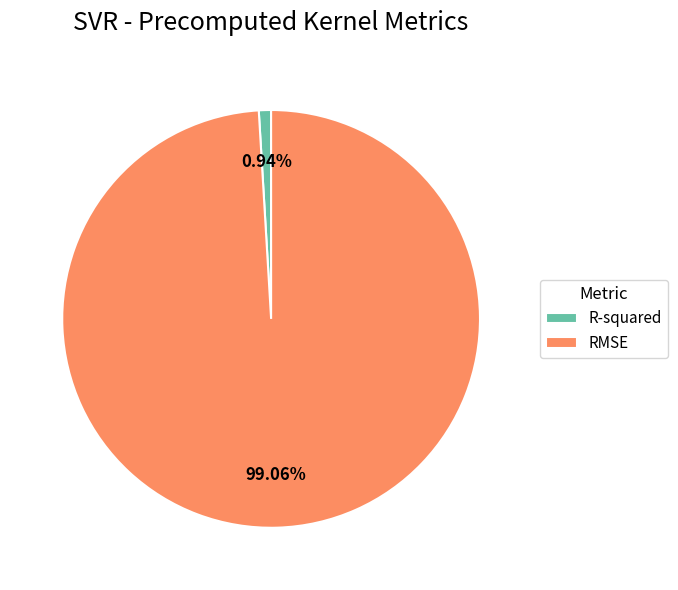

Count the number of slices in the pie.

2